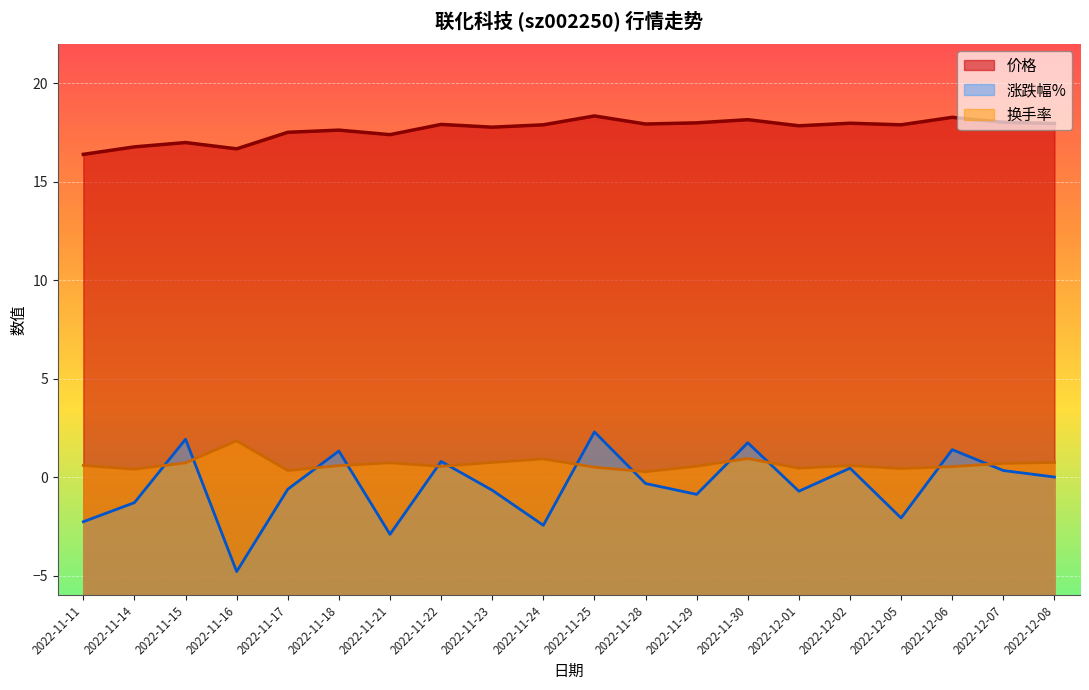

What is the highest value of the 价格 series?

18.3